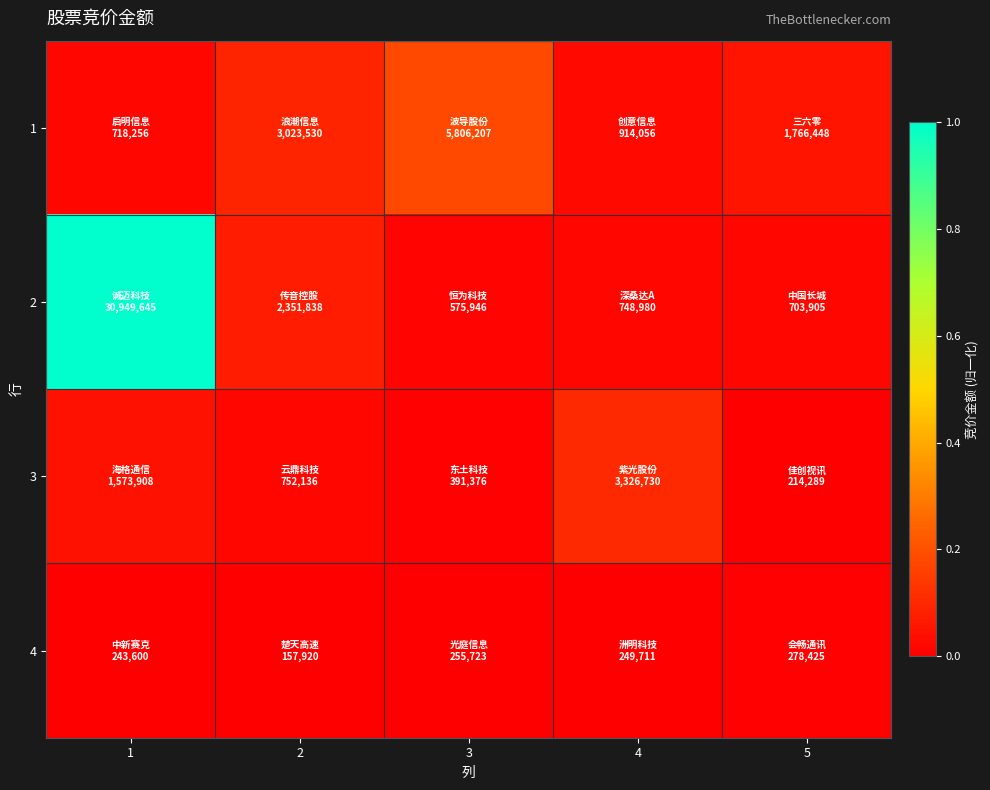

How many distinct data groups are displayed?

4